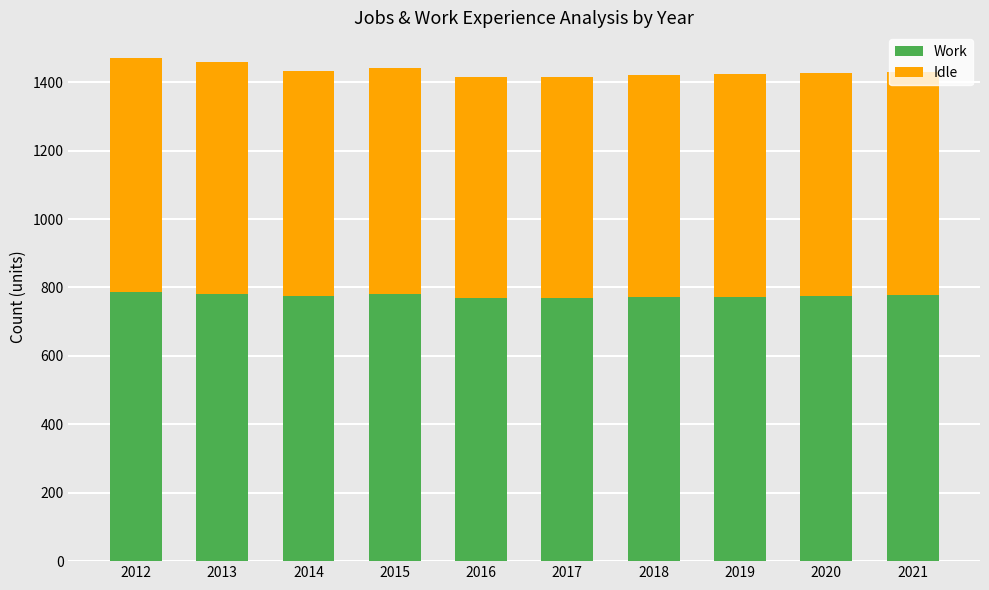

The value of Work at 2020 is 1012. True or false?

False